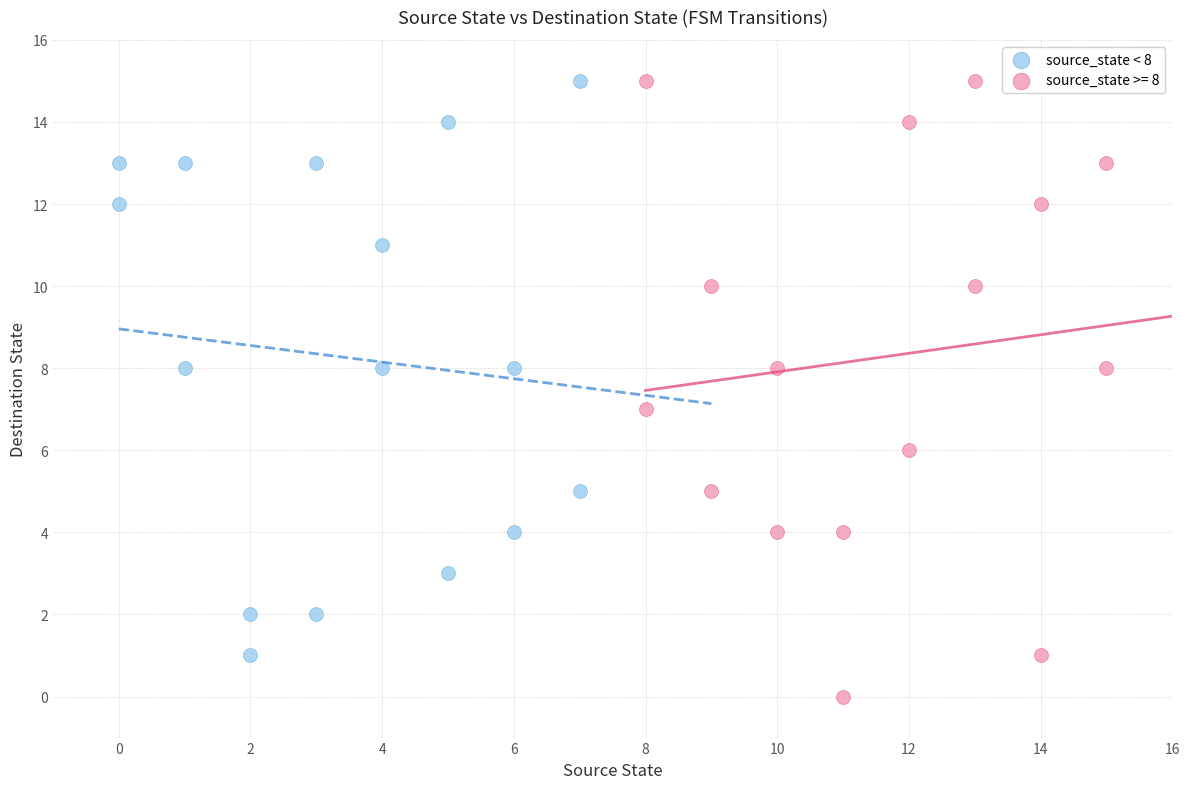

Which series has the largest Y range (max minus min)?

source_state >= 8